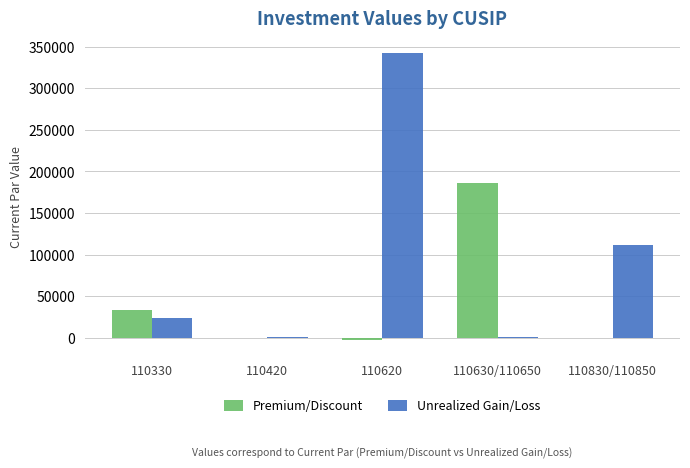

Which series changed the most between 110330 and 110830/110850?

Unrealized Gain/Loss